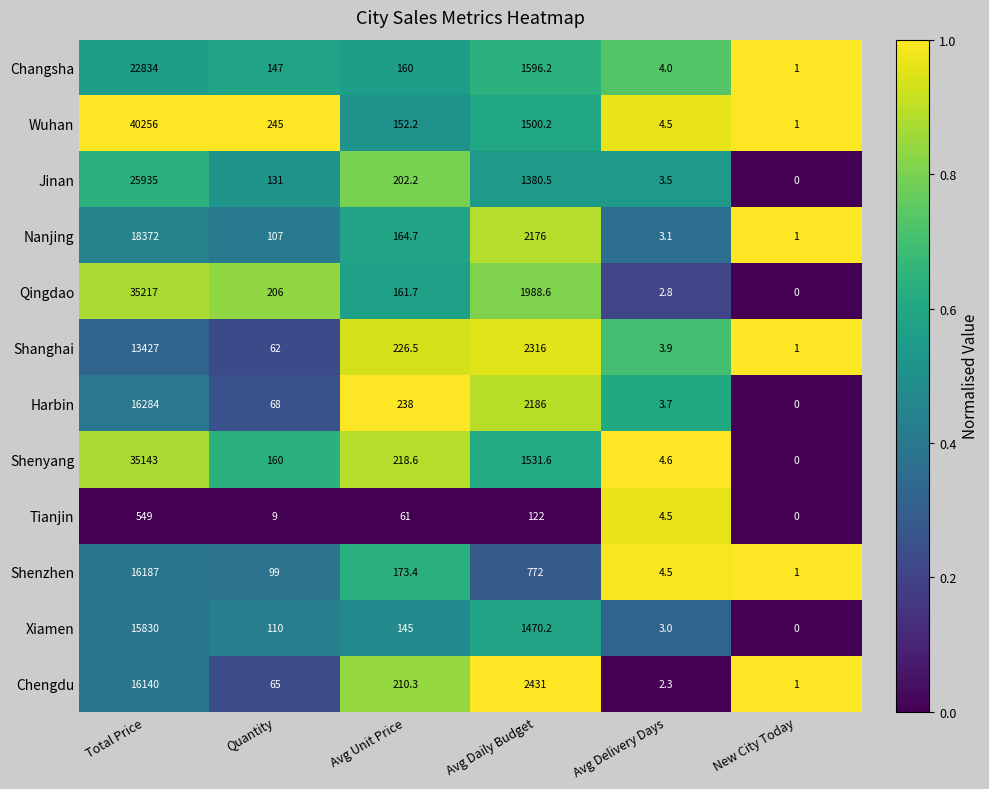

Which series changed the most between Avg Daily Budget and Avg Delivery Days?

Chengdu